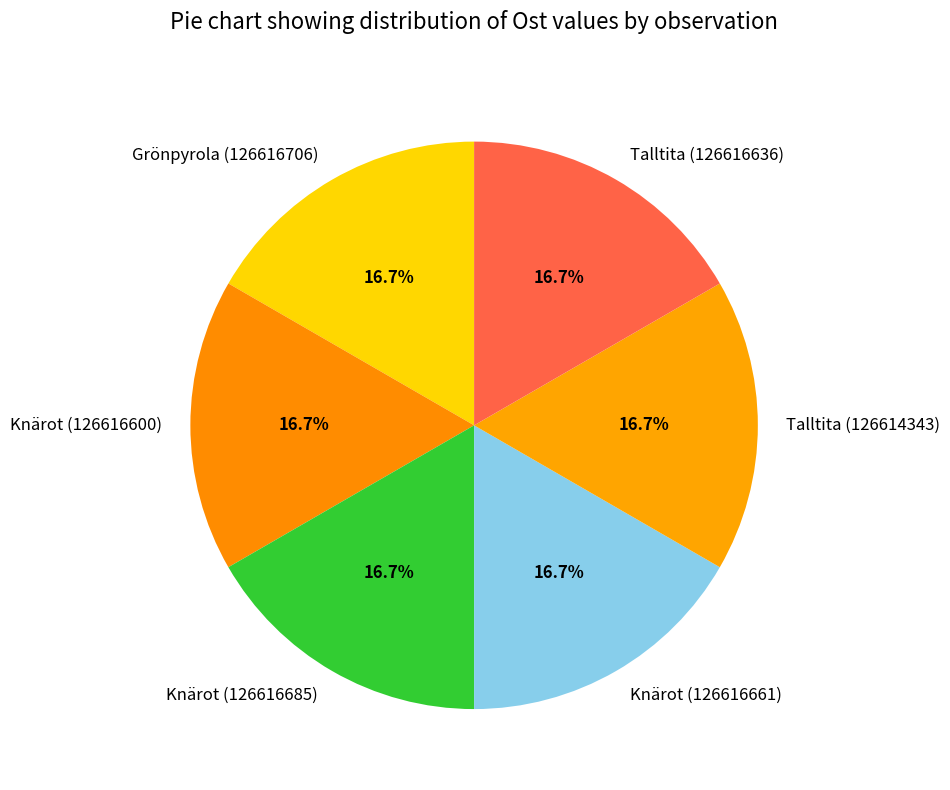

How many segments does this pie chart have?

6